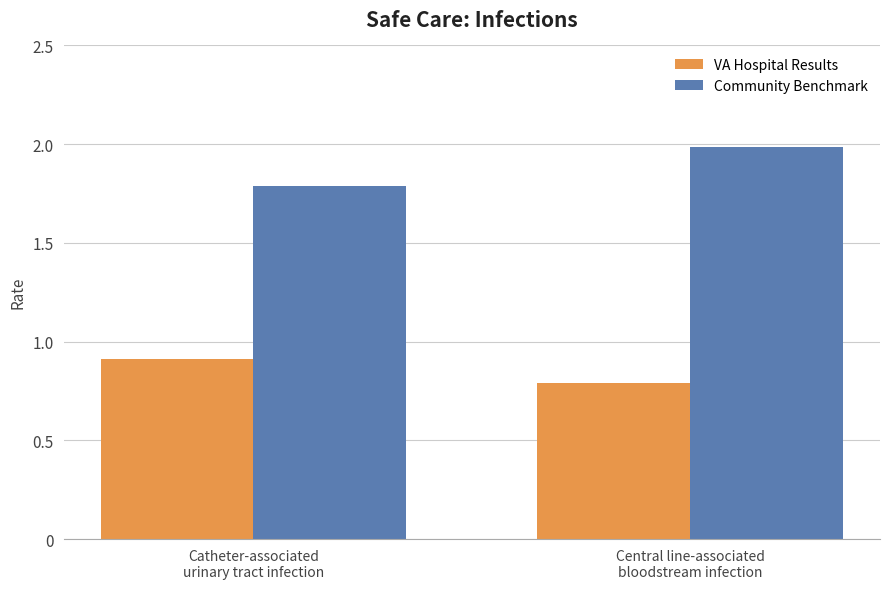

What is the minimum value shown in the chart?

0.8